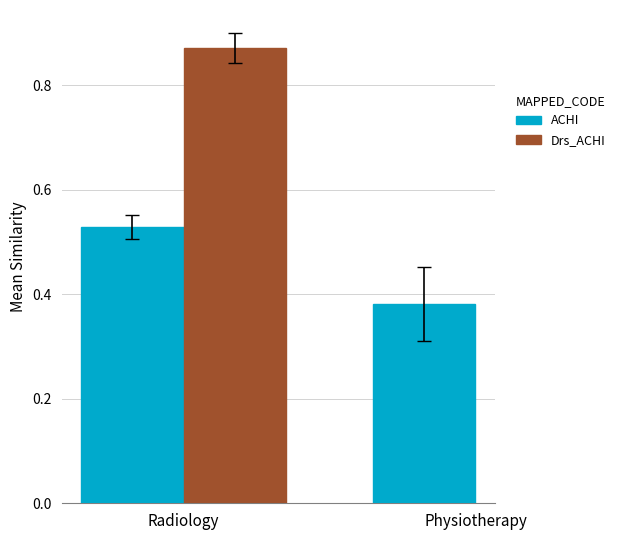

What is the label of the 2nd bar from the right?

Radiology